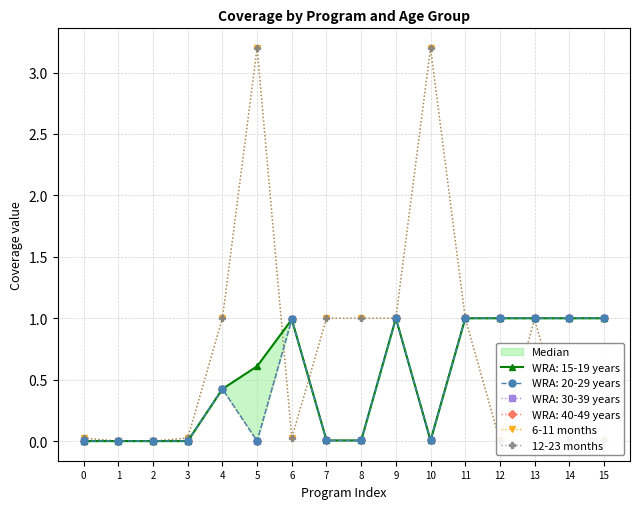

What is the total value across all series at 5?

6.4